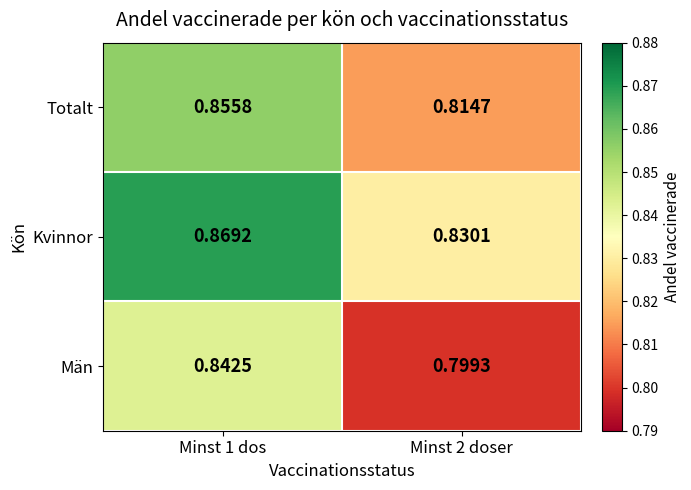

Rank the series at Minst 1 dos from lowest to highest value.

Män, Totalt, Kvinnor